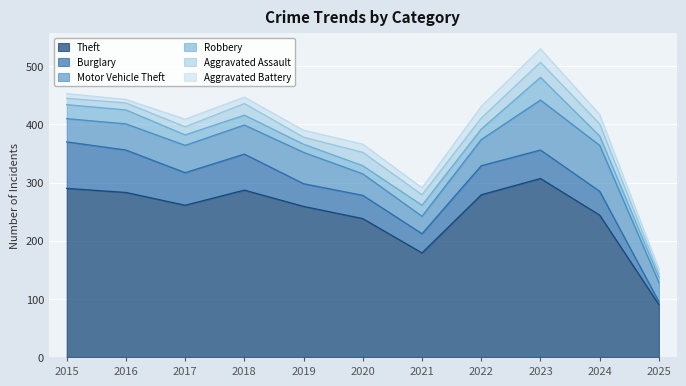

How many data points in Motor Vehicle Theft are above 45?

5